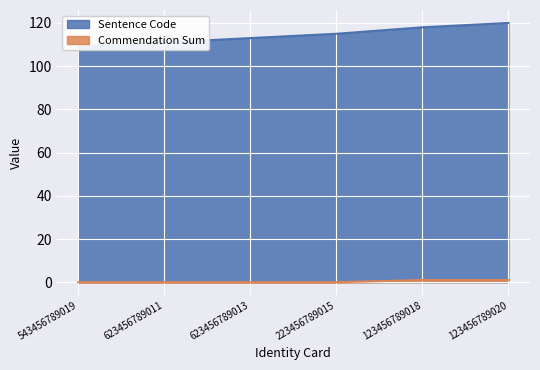

What is the greatest value displayed?

120